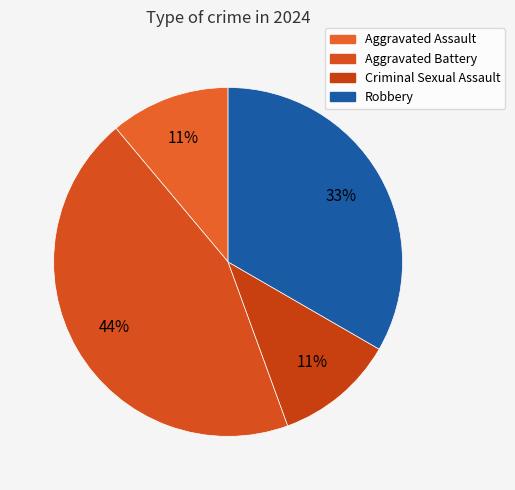

What is the ratio of the value at Criminal Sexual Assault to the value at Aggravated Assault?

1.0